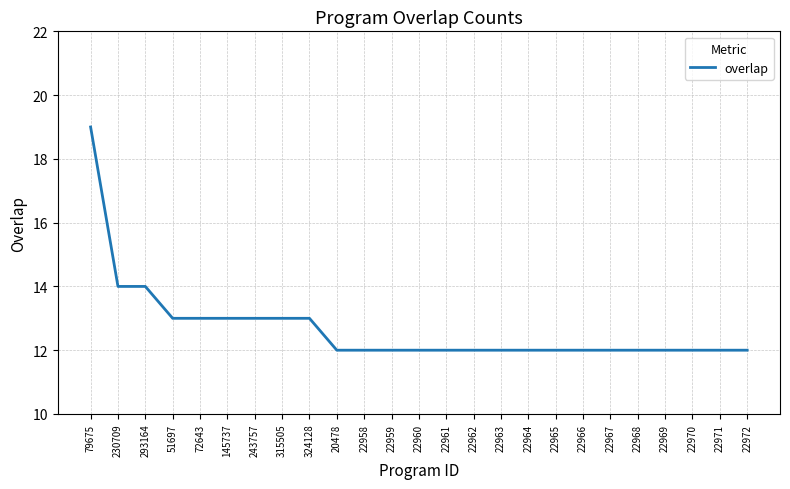

At which category does the chart reach its peak across all series?

79675